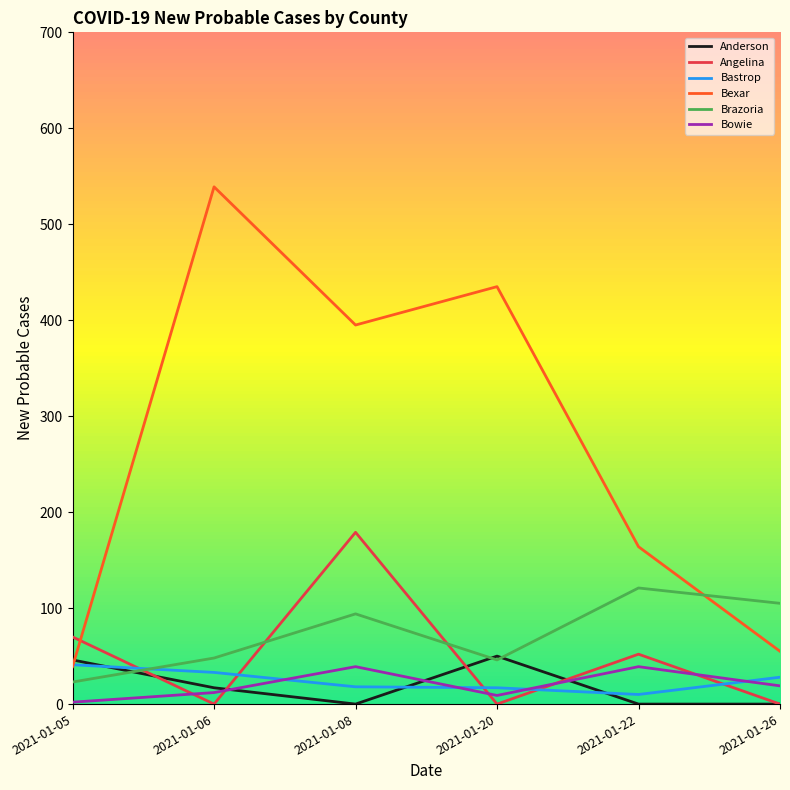

Which series has the widest spread of values?

Bexar